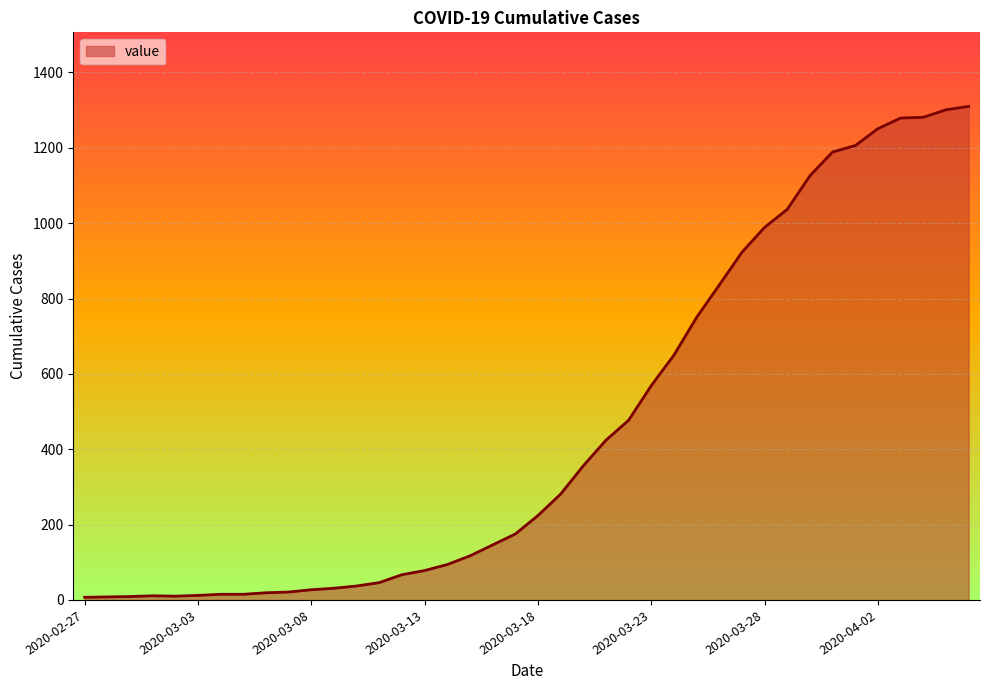

How many lines are shown in the chart?

1